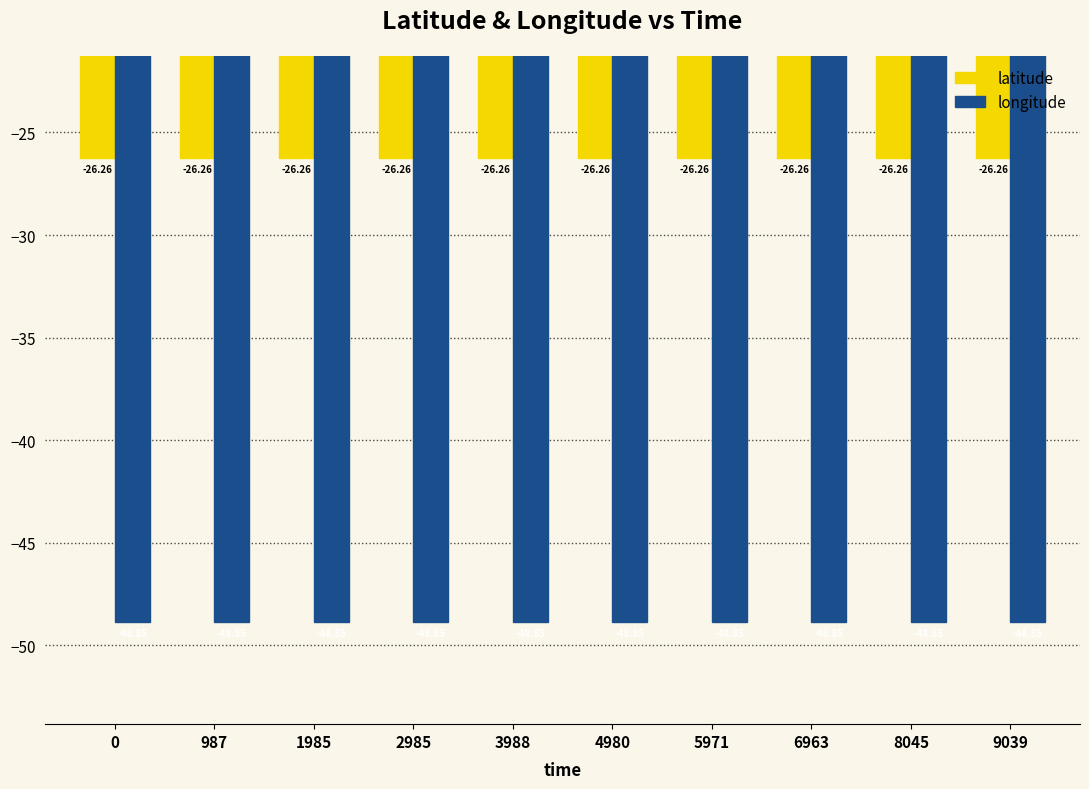

Is the value of latitude at 2985 greater than the value of longitude at 2985?

Yes